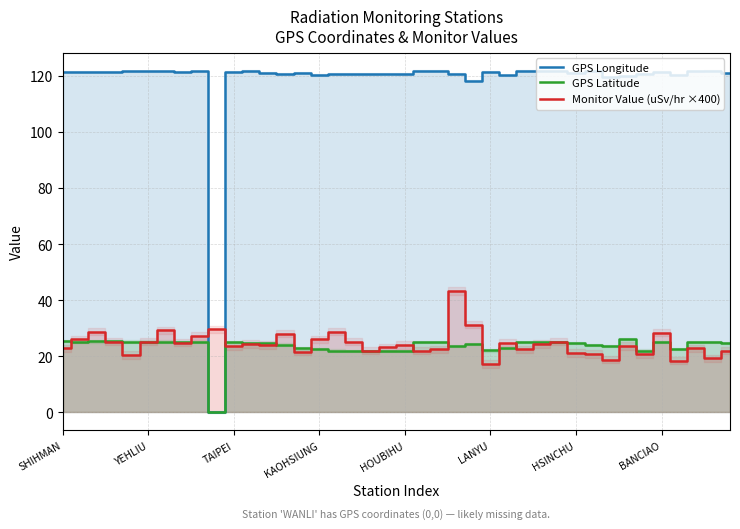

What are all the series names shown in the legend?

GPS Longitude, GPS Latitude, Monitor Value (uSv/hr ×400)